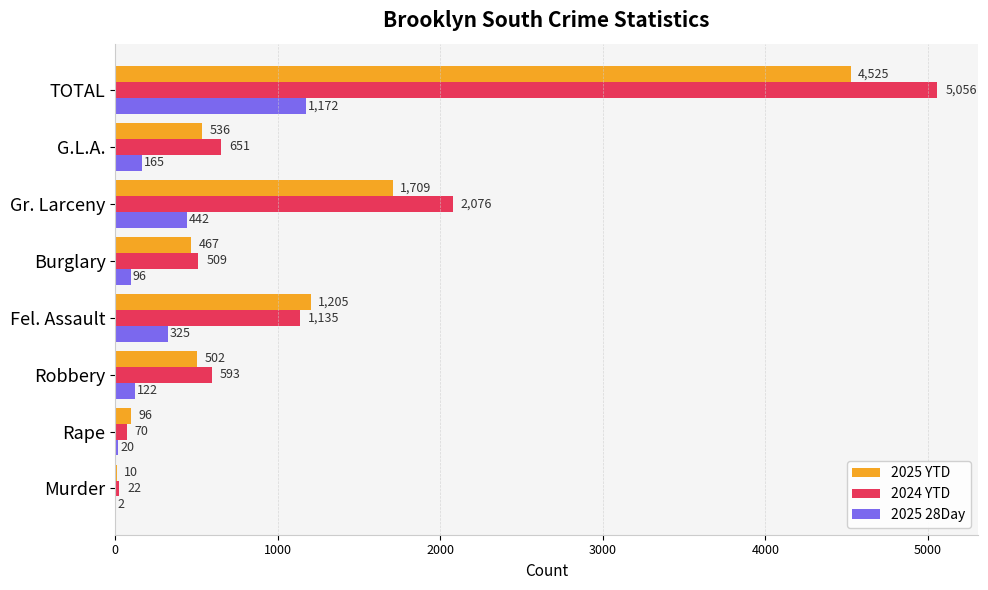

The value of 2025 28Day at Robbery is 122. True or false?

True